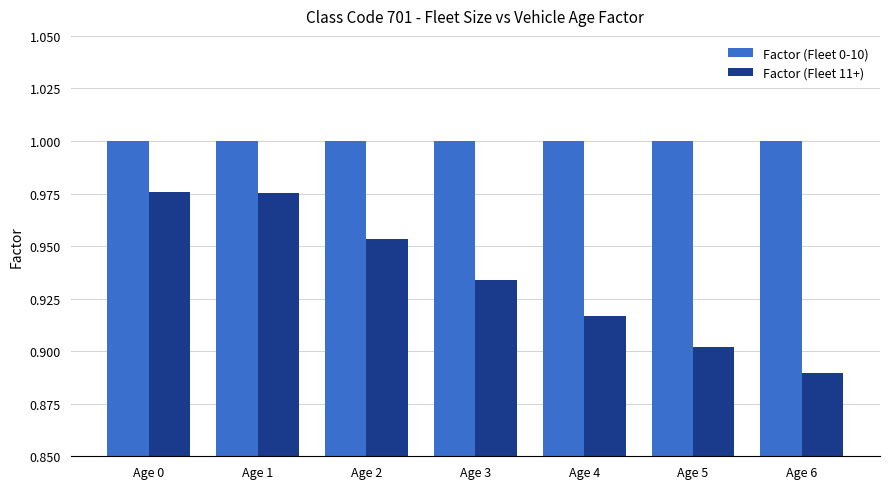

Count the number of data series in this chart.

2